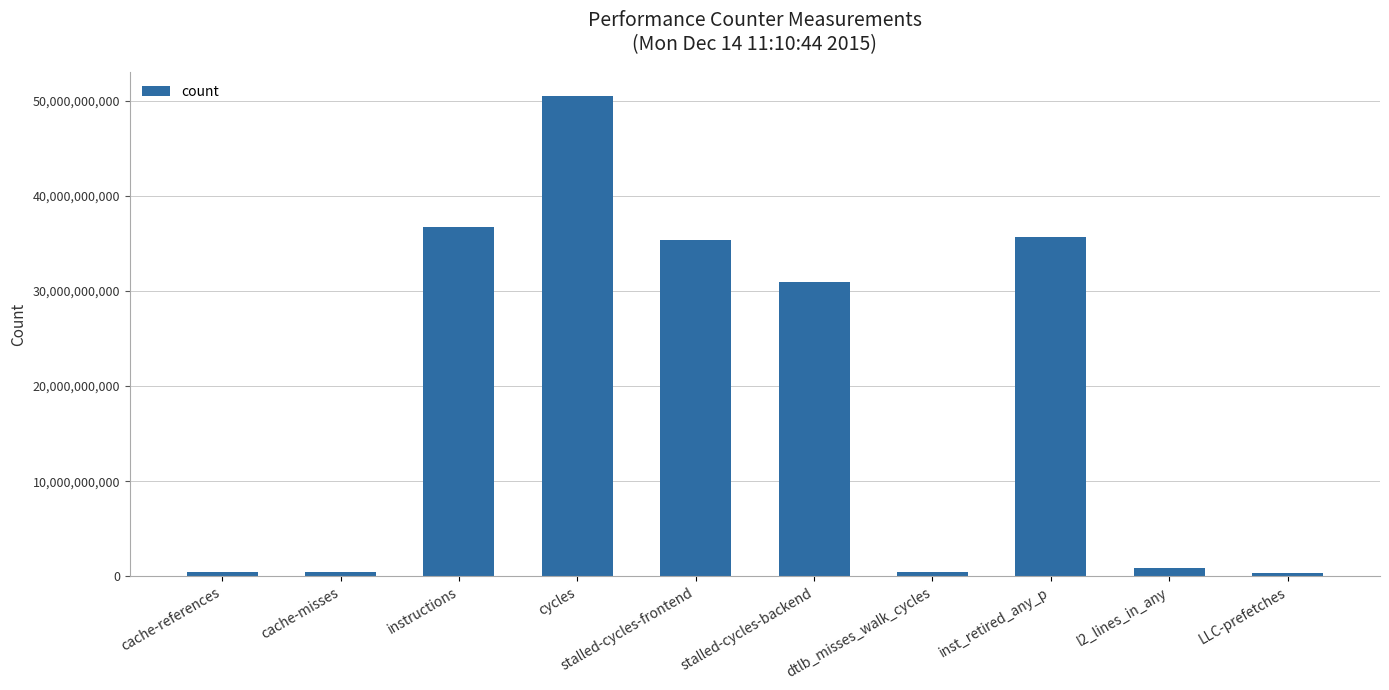

The chart shows a value of 30944256051 at stalled-cycles-backend. True or false?

True